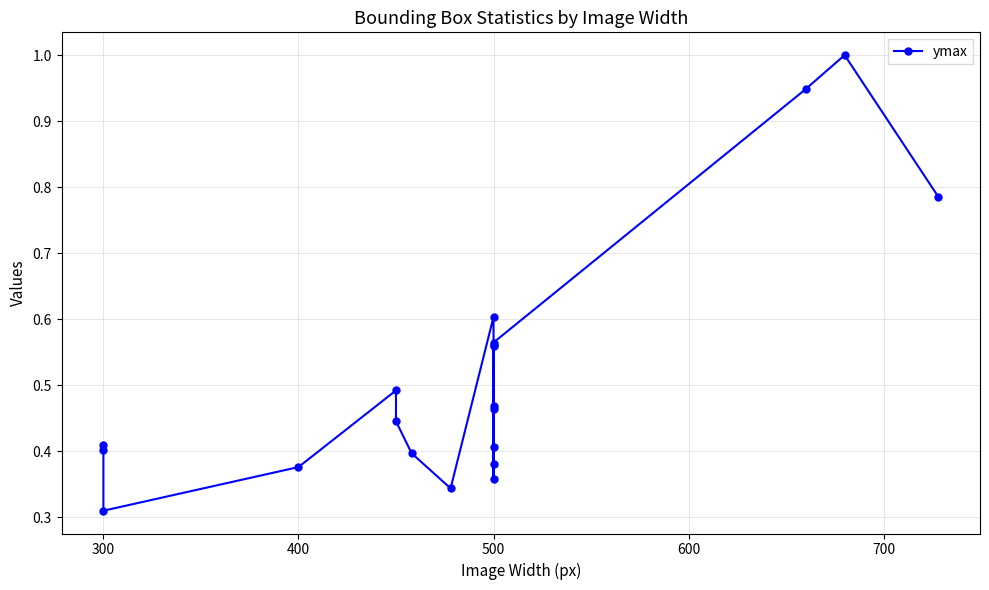

Reading right to left, what are all the values shown in this chart?

0.8	1.0	0.9	0.6	0.5	0.5	0.4	0.4	0.6	0.6	0.4	0.6	0.3	0.4	0.4	0.5	0.4	0.3	0.4	0.4